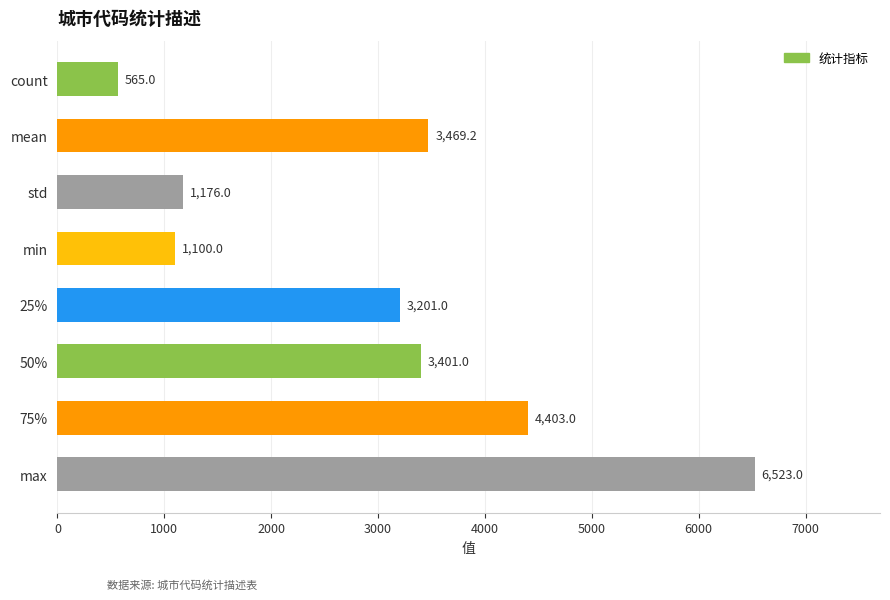

What is the average value?

2979.8